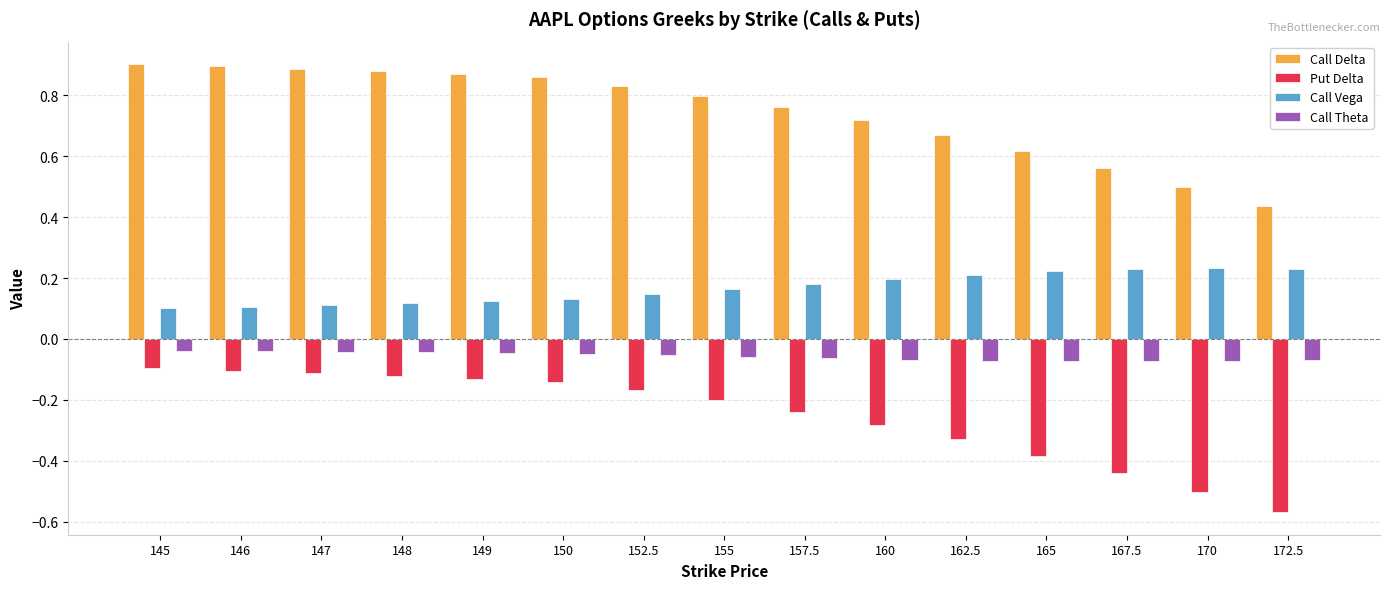

The value of Put Delta at 155 is -0.2. True or false?

True